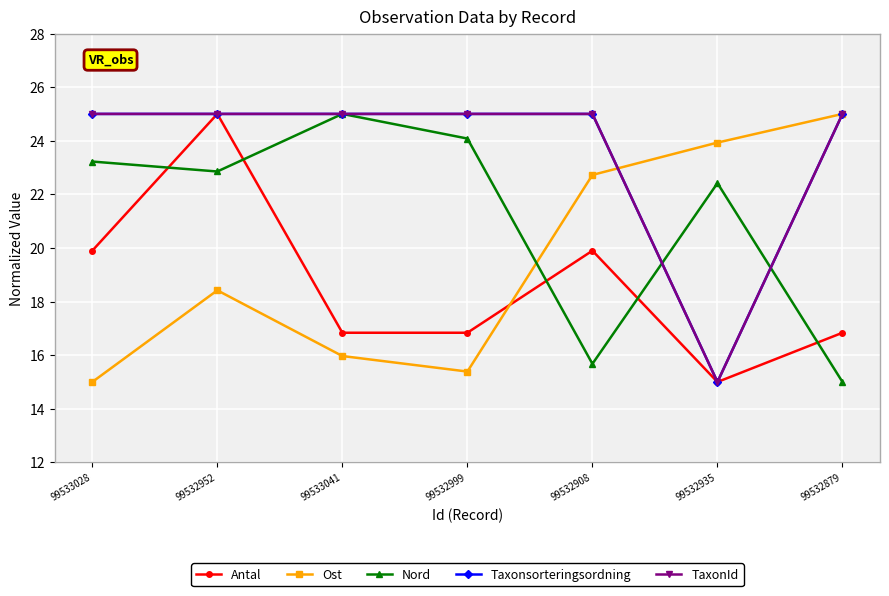

What is the label of the 5th point from the right?

99533041